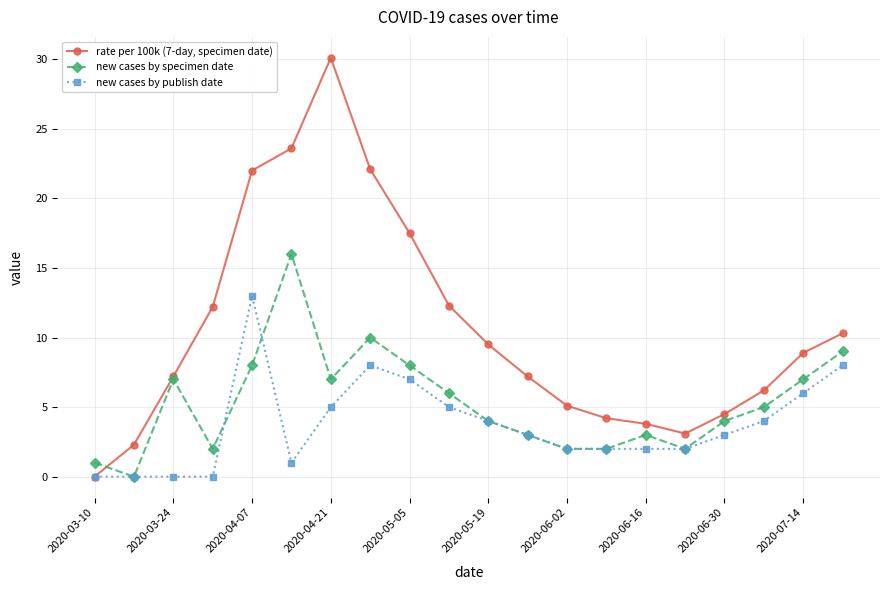

Rank the series by their maximum value, from lowest to highest.

new cases by publish date, new cases by specimen date, rate per 100k (7-day, specimen date)